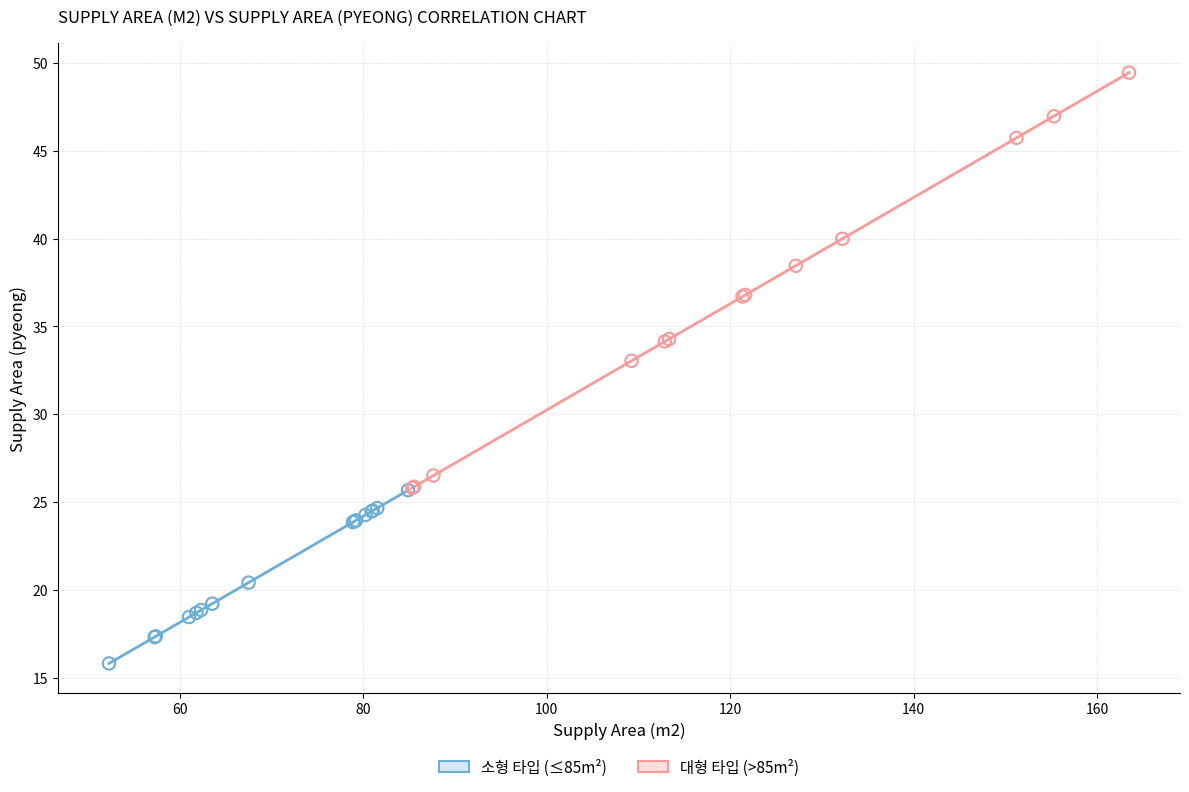

Which series has the widest spread of Y values?

대형 타입 (>85m²)